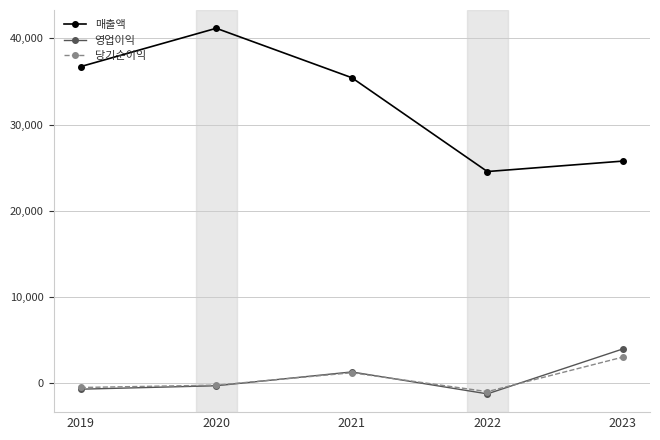

At which category does the chart reach its minimum across all series?

2022